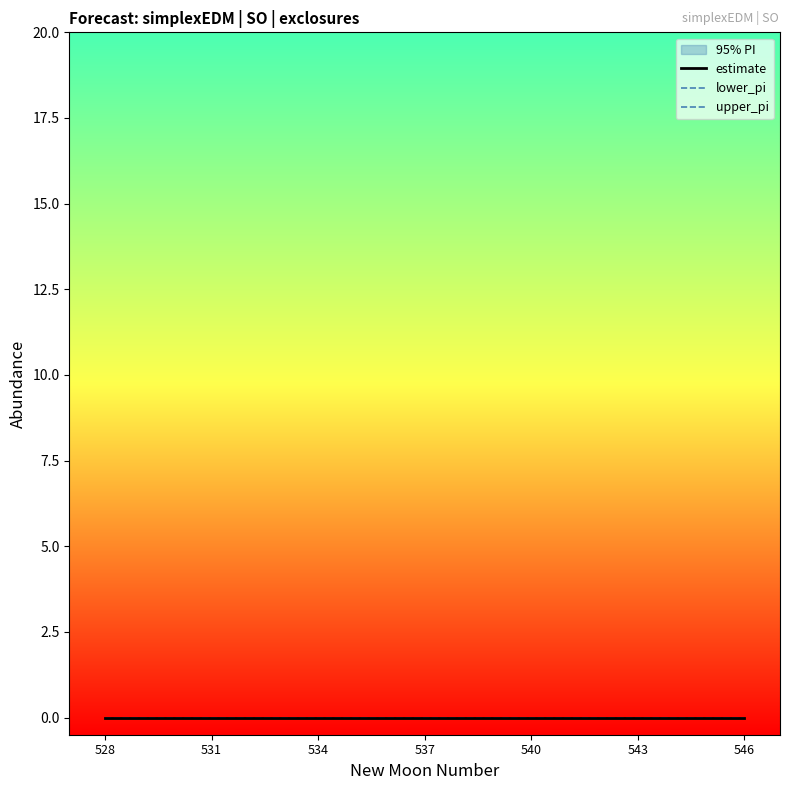

True or false: estimate has a value of 0 at 3.

True